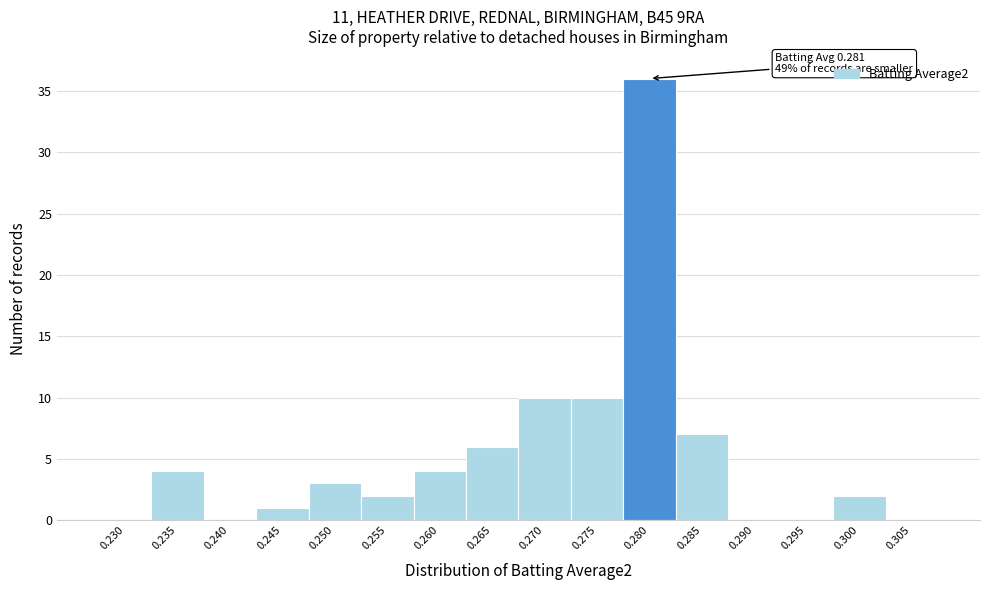

Reading left to right, what are all the values shown in this chart?

0.230=0	0.235=4	0.240=0	0.245=1	0.250=3	0.255=2	0.260=4	0.265=6	0.270=10	0.275=10	0.280=36	0.285=7	0.290=0	0.295=0	0.300=2	0.305=0